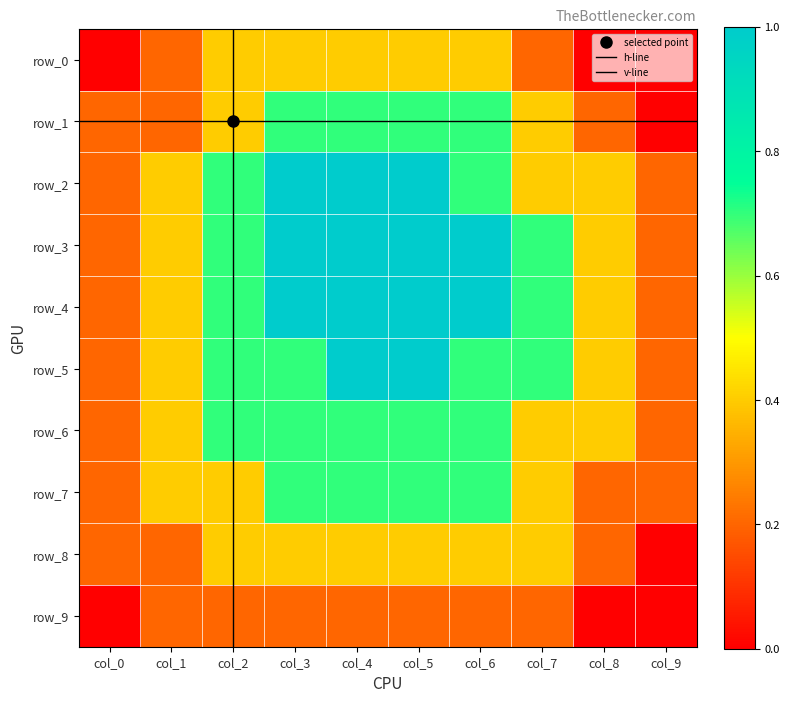

Count the number of data series in this chart.

10